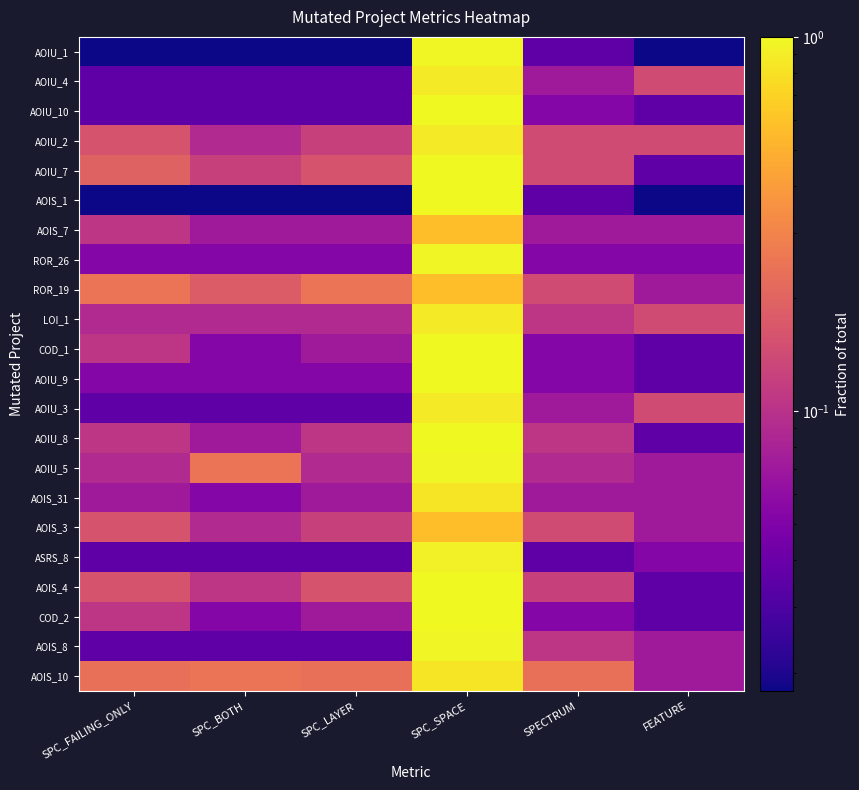

Which has a higher value, SPC_LAYER or SPC_BOTH?

SPC_LAYER